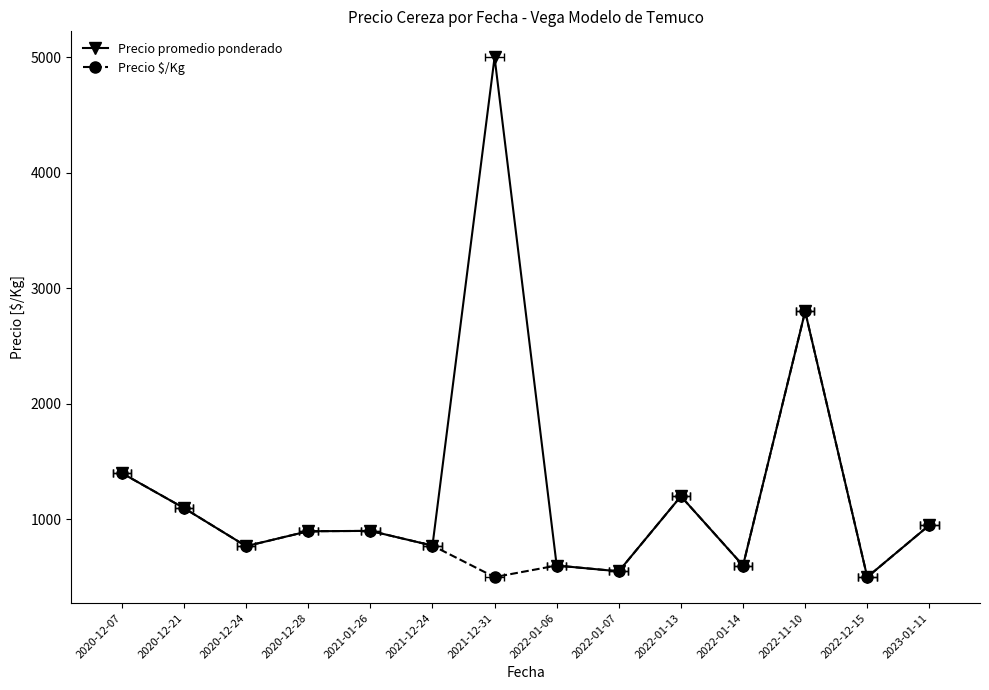

Is it true that Precio $/Kg equals 1178.9 at 2020-12-28?

False